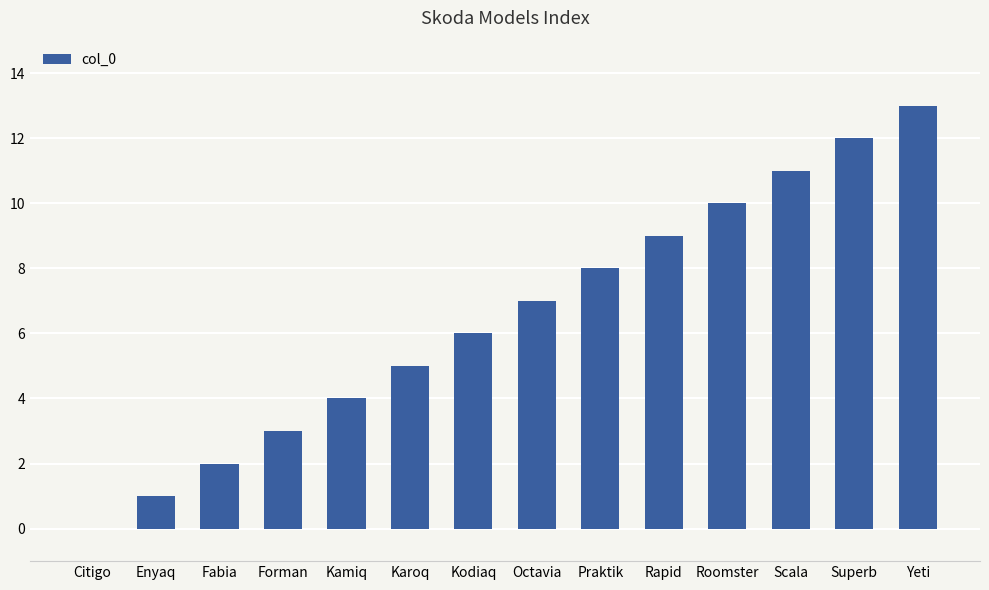

What is the greatest value displayed?

13